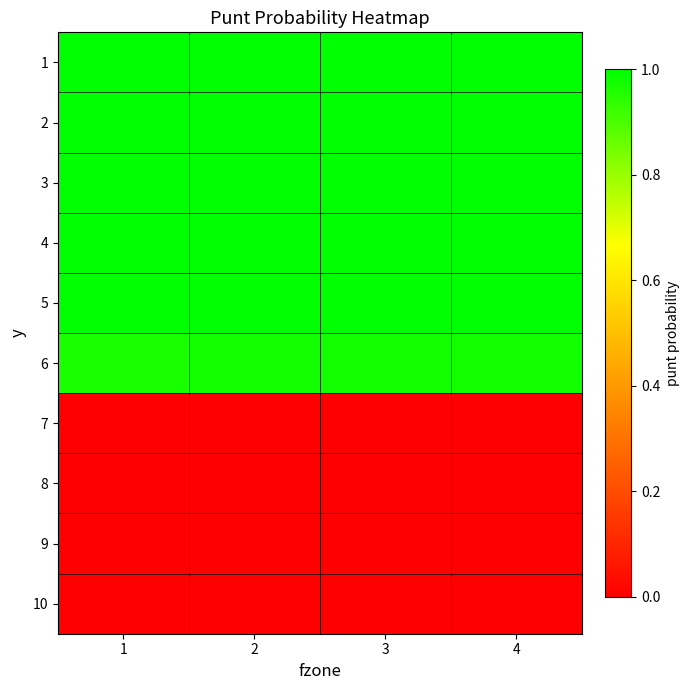

What is the spread (max minus min) of values at 3?

1.0